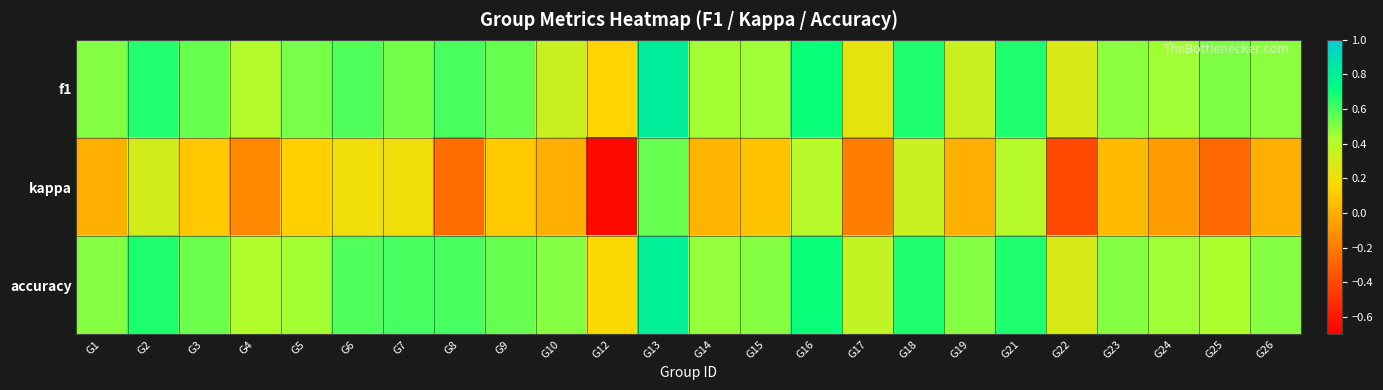

How many data points does each series have?

24